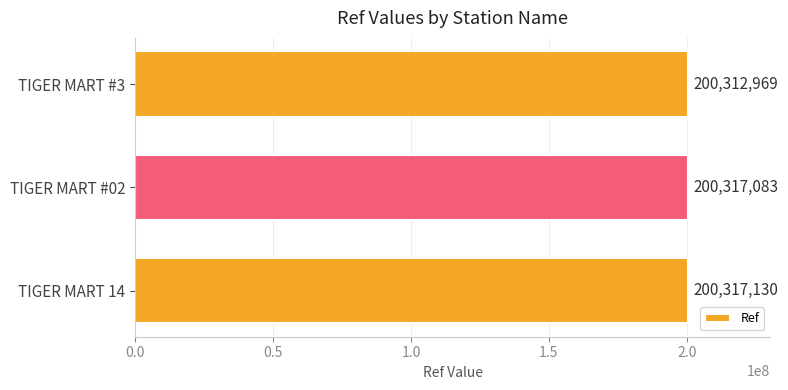

How many data points does each series have?

3